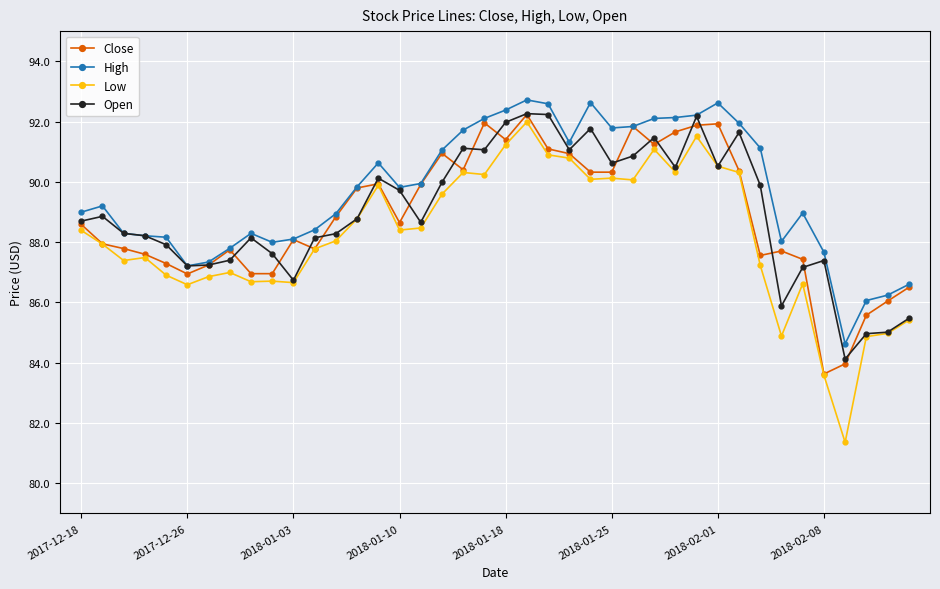

Count the number of data series in this chart.

4